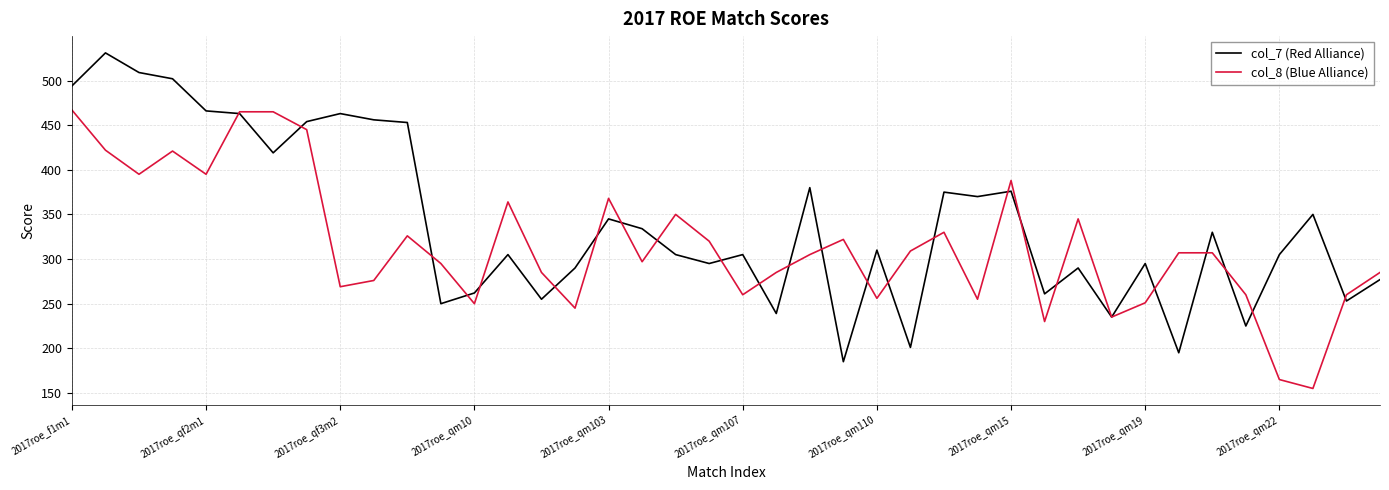

What is the maximum value shown in the chart?

531